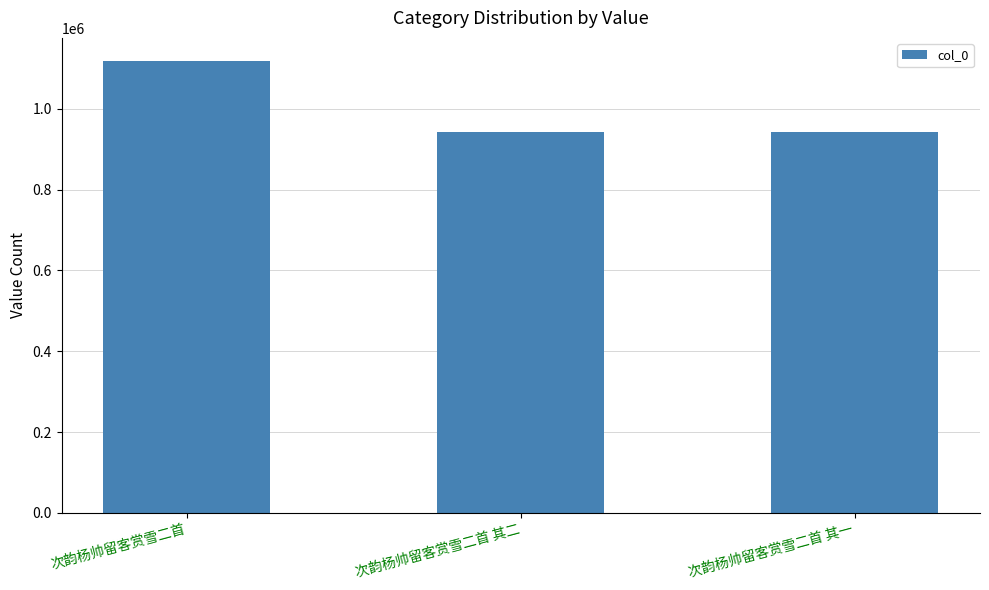

What is the ratio of the value at 次韵杨帅留客赏雪二首 其一 to the value at 次韵杨帅留客赏雪二首?

0.8